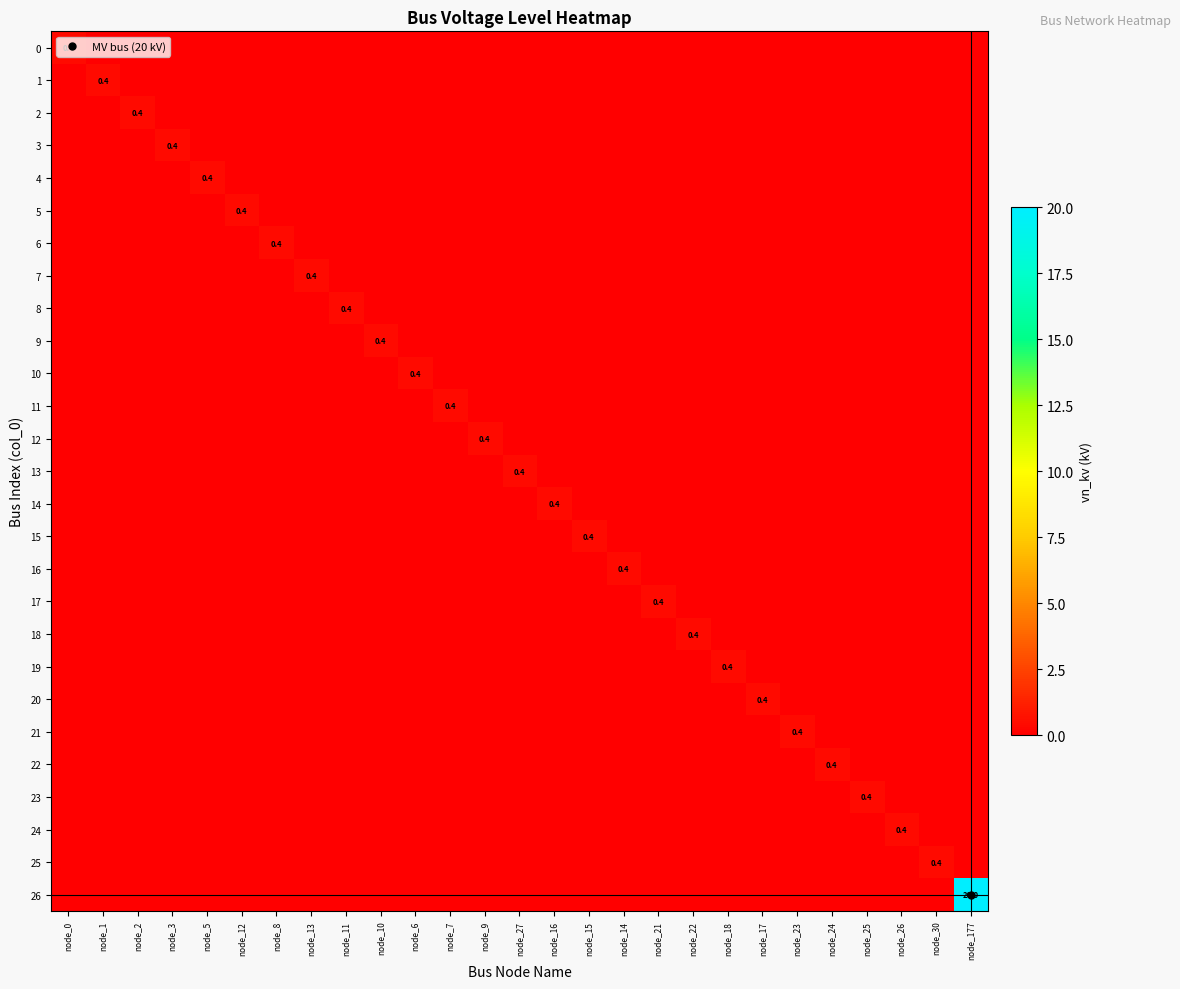

What is the highest value of the 2 series?

0.4